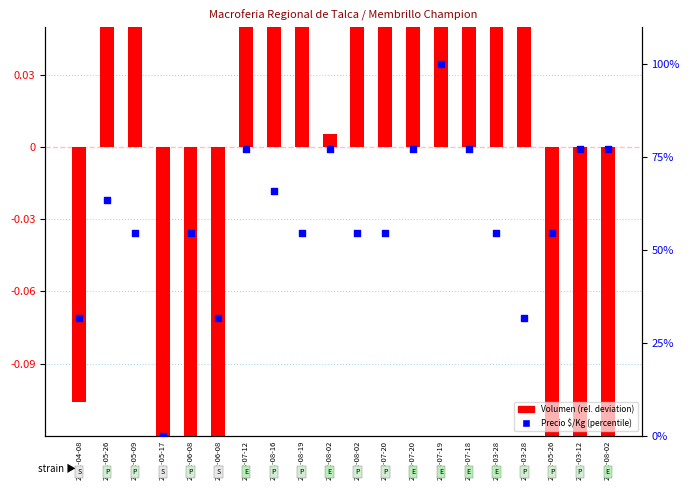

Which series contains the highest Y value?

Precio $/Kg (percentile)